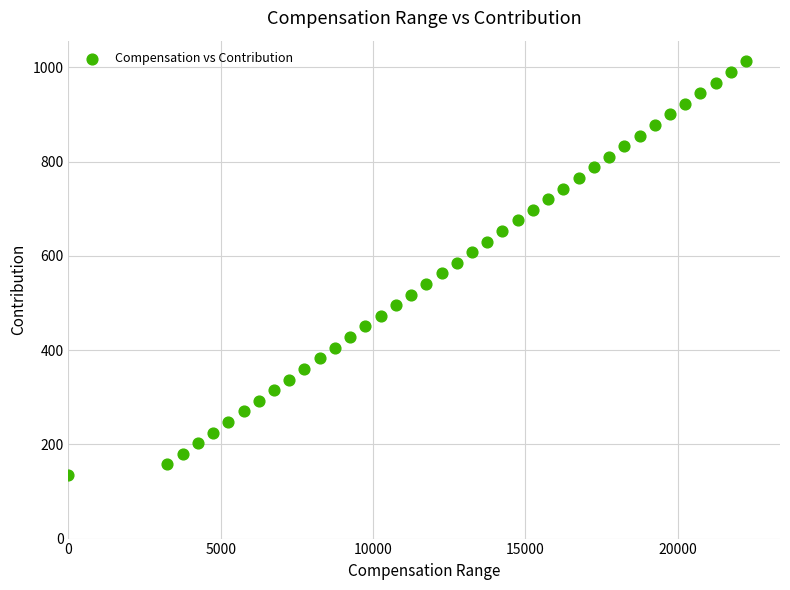

What is the range of X values (max minus min)?

22250.0